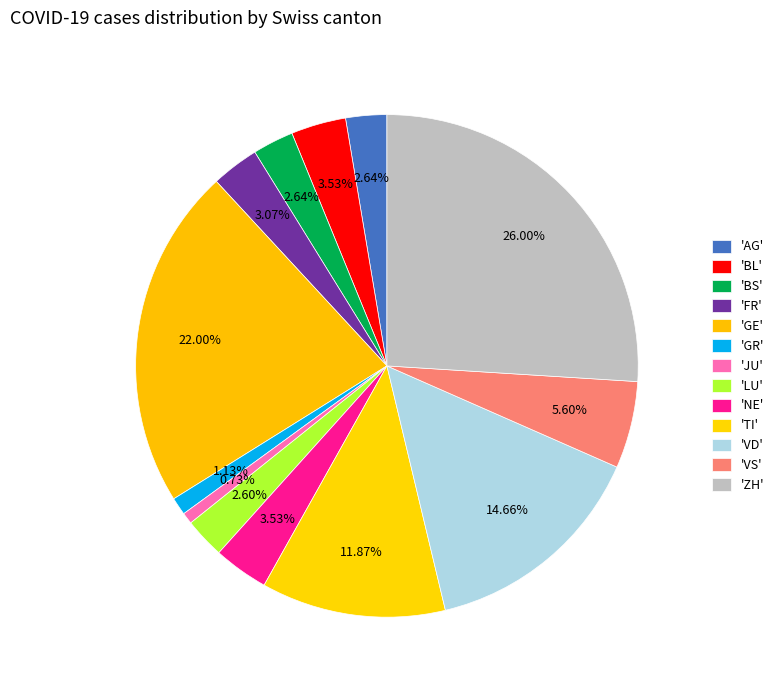

How many slices are in this pie chart?

13